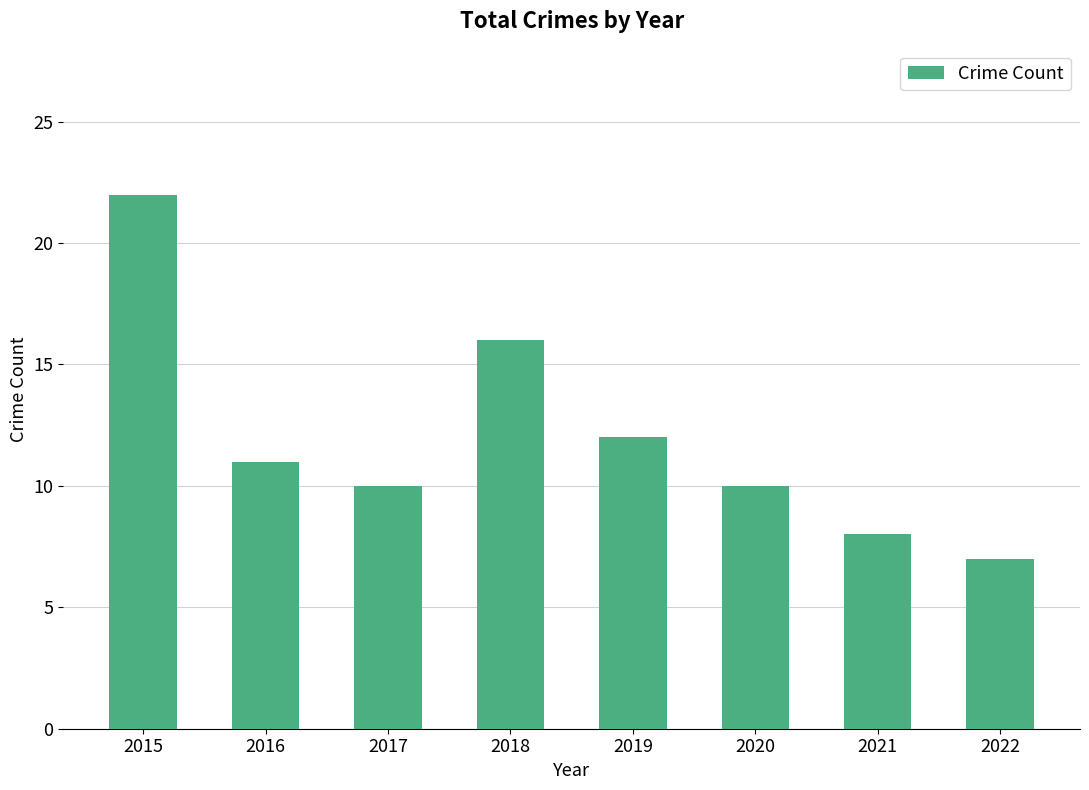

The value at 2020 is 10. True or false?

True